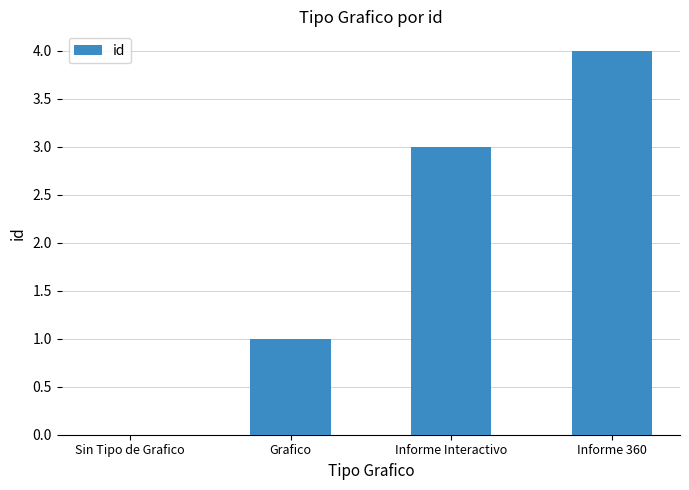

Between Sin Tipo de Grafico and Grafico, which is larger?

Grafico